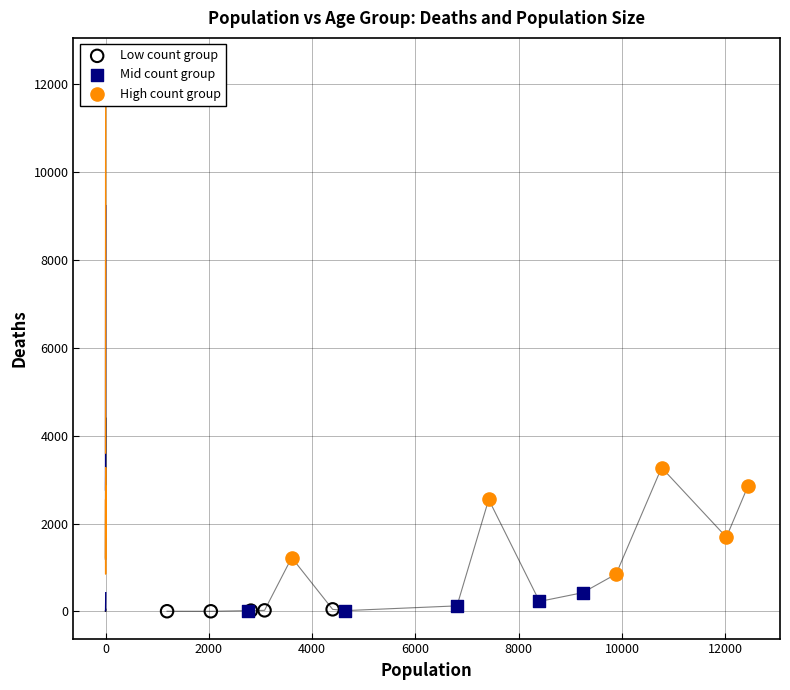

Which series reaches the maximum Y coordinate?

High count group